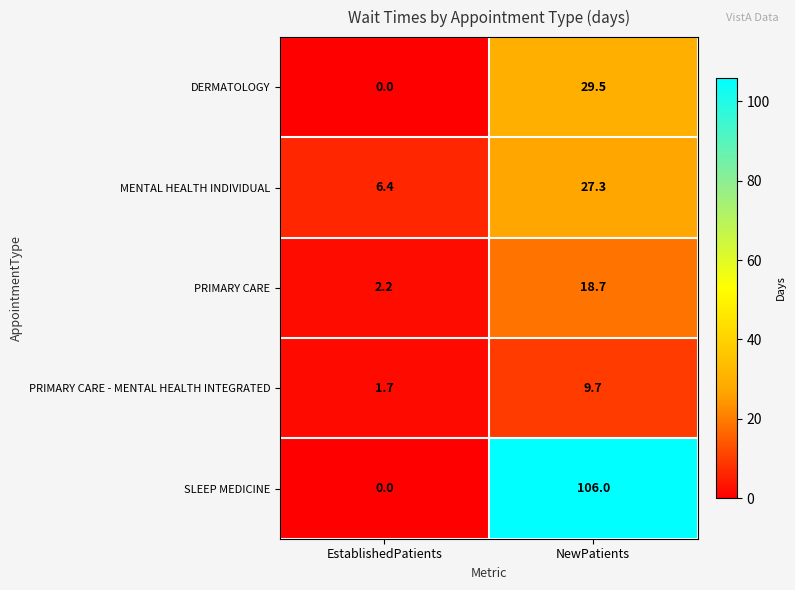

Reading left to right, transcribe all the data shown in this chart.

DERMATOLOGY: 0.0	29.5
MENTAL HEALTH INDIVIDUAL: 6.4	27.3
PRIMARY CARE: 2.2	18.7
PRIMARY CARE - MENTAL HEALTH INTEGRATED: 1.7	9.7
SLEEP MEDICINE: 0.0	106.0